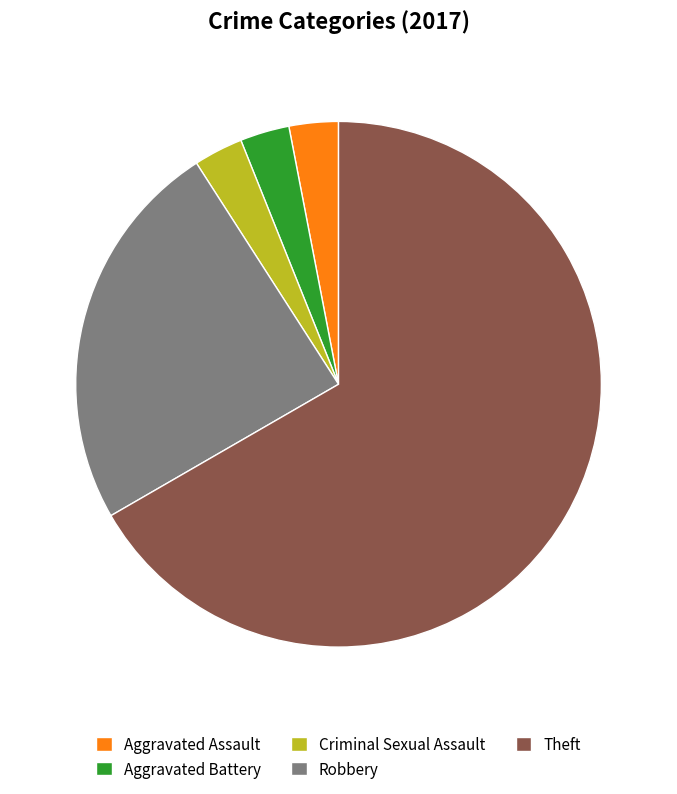

Do Aggravated Battery and Criminal Sexual Assault together represent more than half of the pie?

No